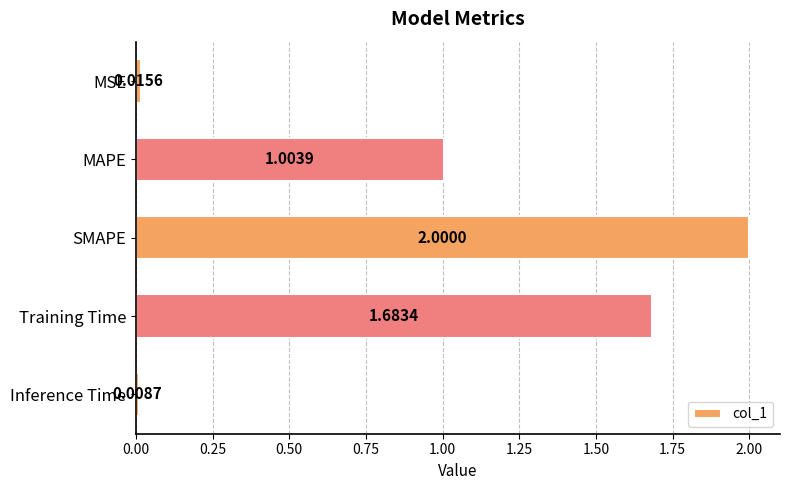

Which has a higher value, SMAPE or Inference Time?

SMAPE